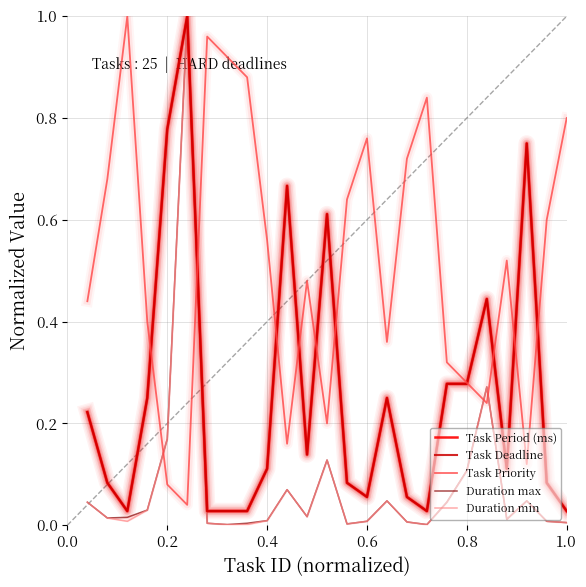

At how many categories does at least one series exceed 0?

25